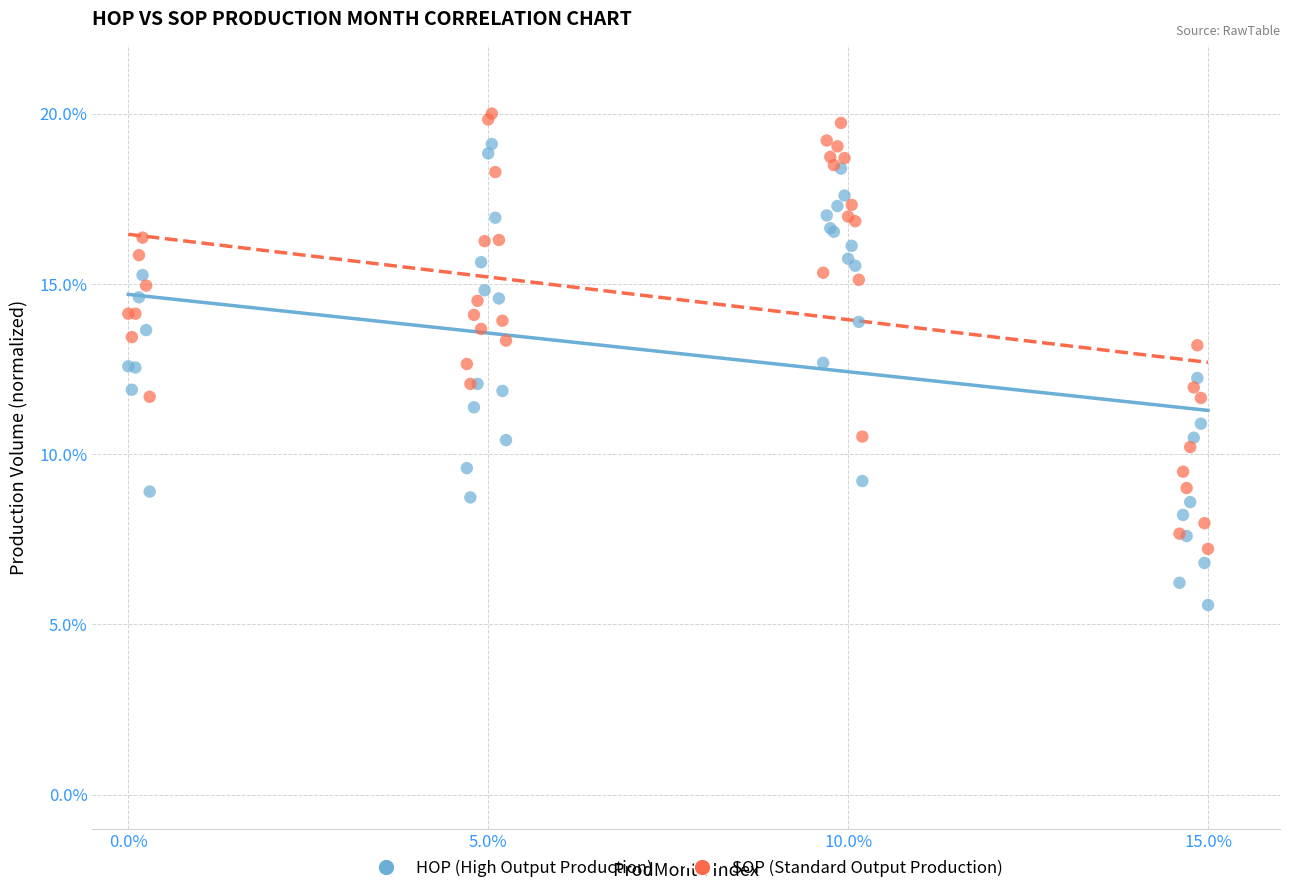

What are all the series names shown in the legend?

HOP (High Output Production), SOP (Standard Output Production)